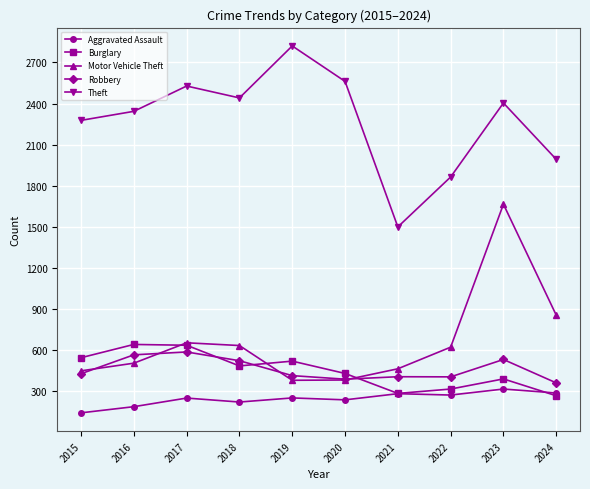

True or false: Aggravated Assault has a value of 65 at 2020.

False